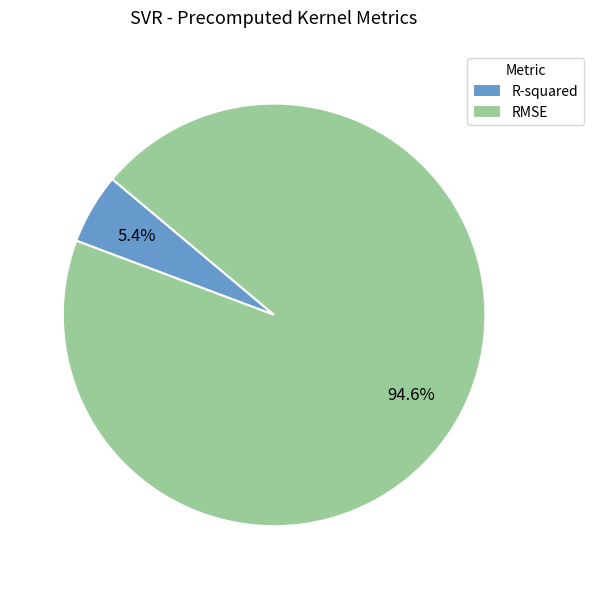

To the nearest percent, what is the difference between the R-squared and RMSE slice percentages?

89%